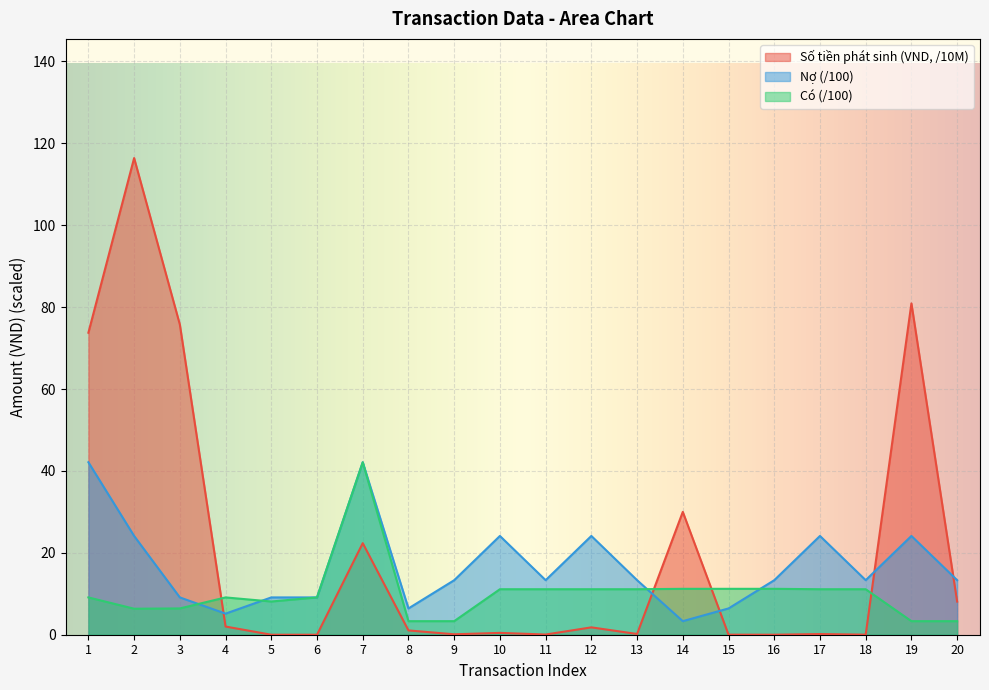

What is the difference between the highest and lowest values at 12?

22.3